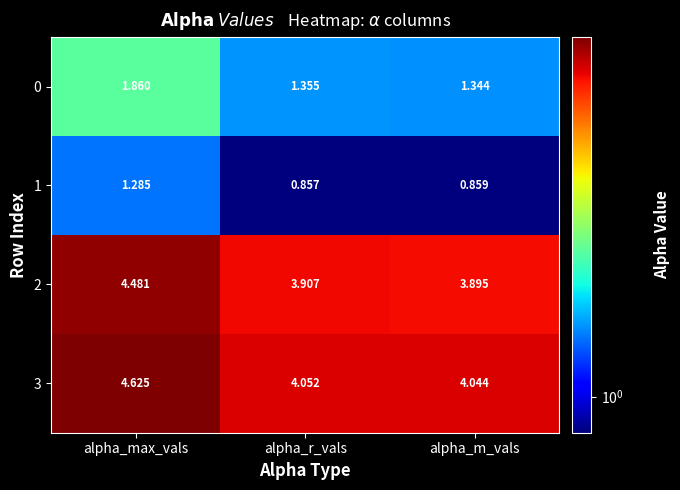

Is the value of 2 at alpha_max_vals greater than the value of 3 at alpha_r_vals?

Yes